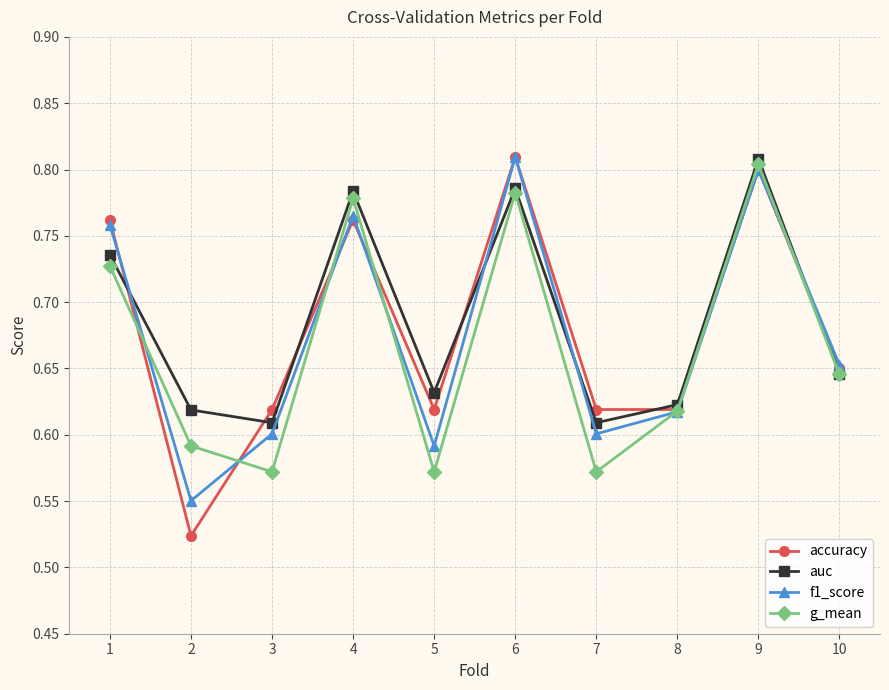

Is it true that g_mean equals 1.2 at 4?

False